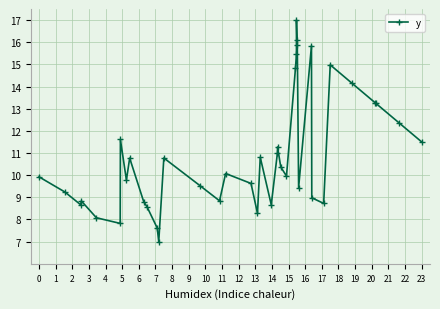

What is the smallest value displayed?

7.0